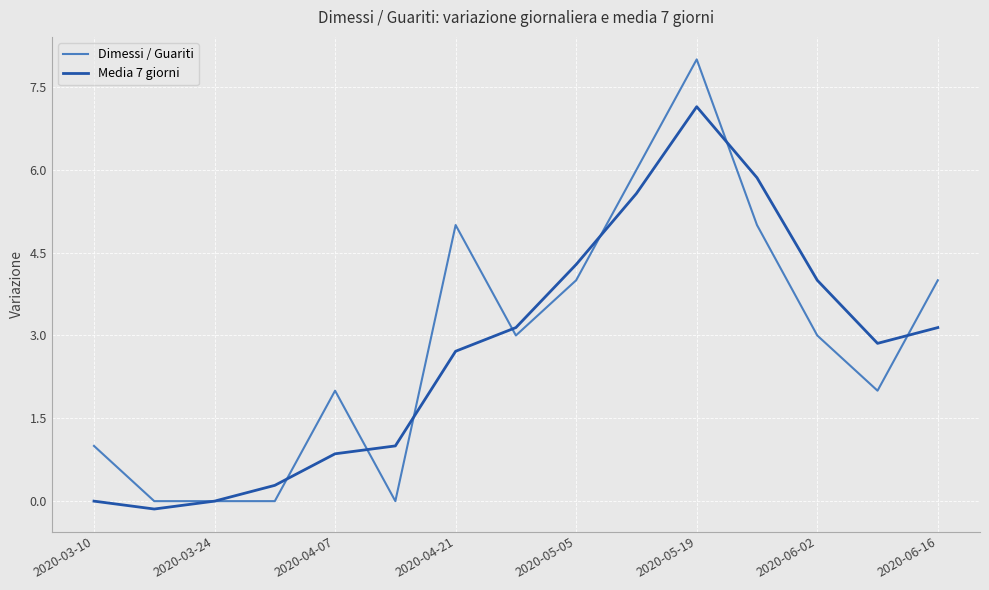

Rank the series by their maximum value, from highest to lowest.

Dimessi / Guariti, Media 7 giorni